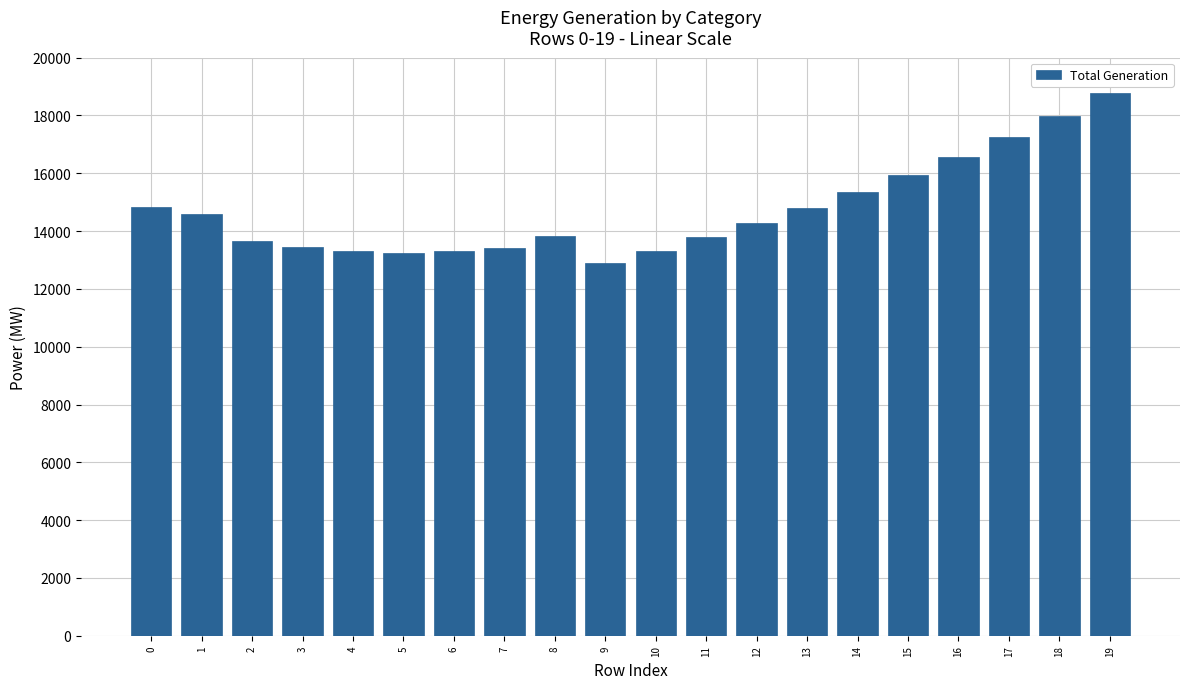

How many bars are there in total?

20